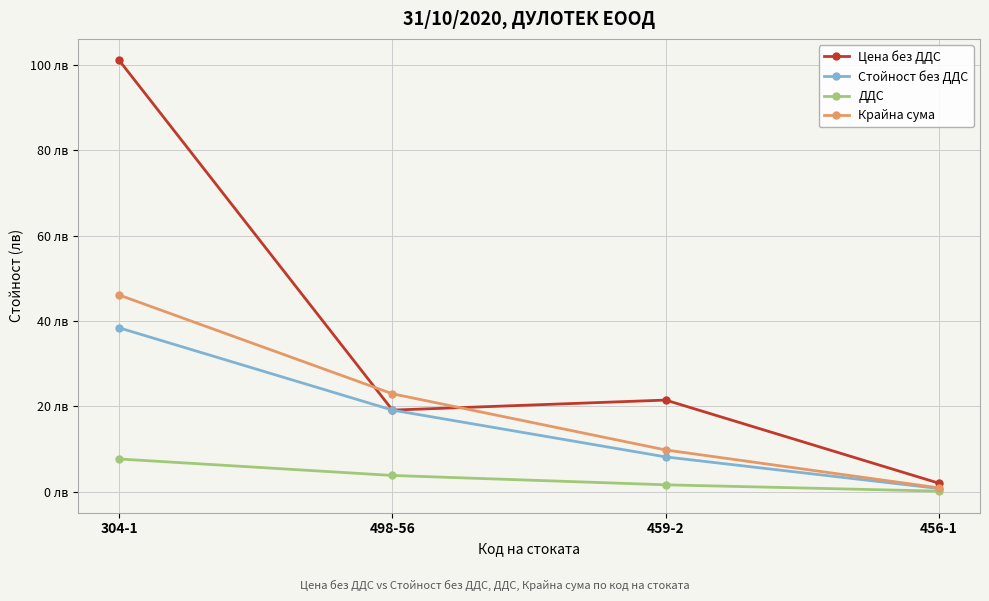

The ДДС series shows 3.8 at 498-56. True or false?

True